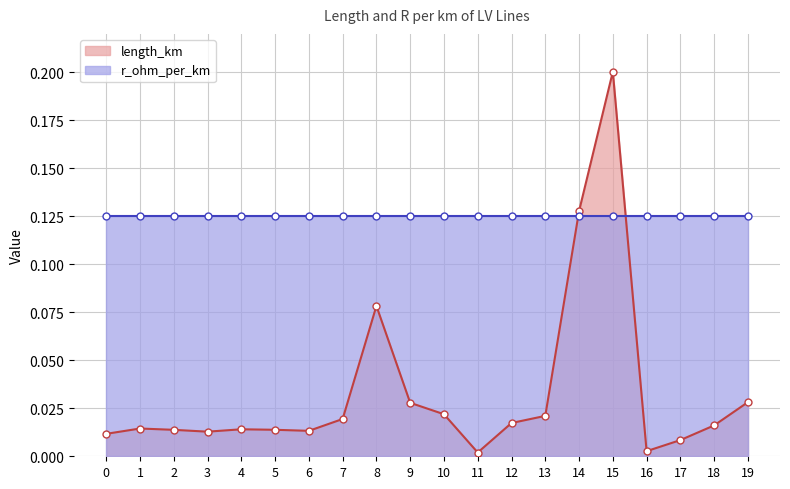

Reading right to left, what are all the values shown in this chart?

19=0.0	18=0.0	17=0.0	16=0.0	15=0.2	14=0.1	13=0.0	12=0.0	11=0.0	10=0.0	9=0.0	8=0.1	7=0.0	6=0.0	5=0.0	4=0.0	3=0.0	2=0.0	1=0.0	0=0.0